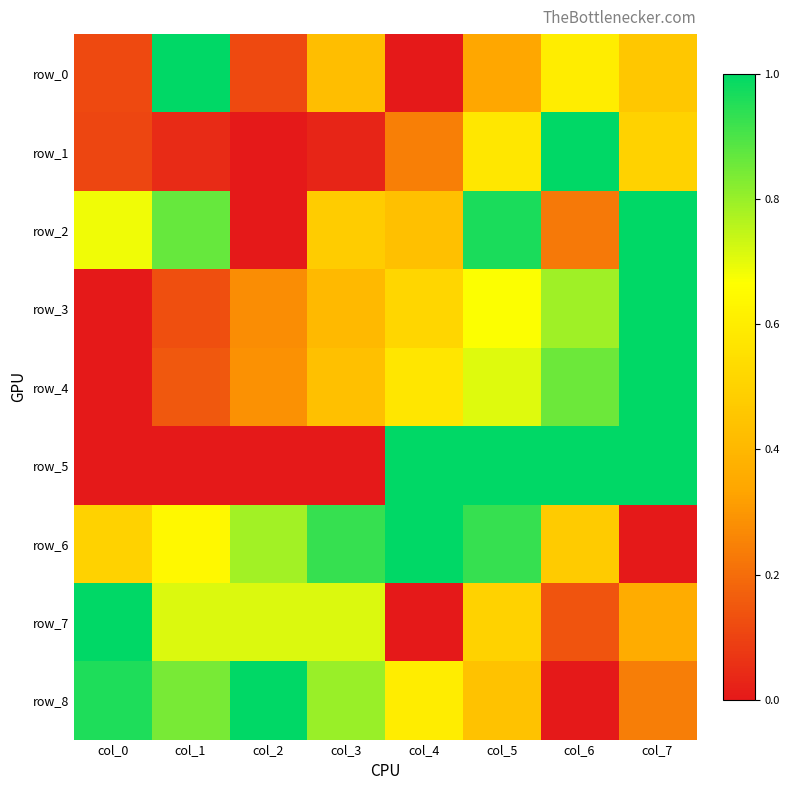

Is the value of row_3 at col_5 greater than the value of row_0 at col_3?

Yes